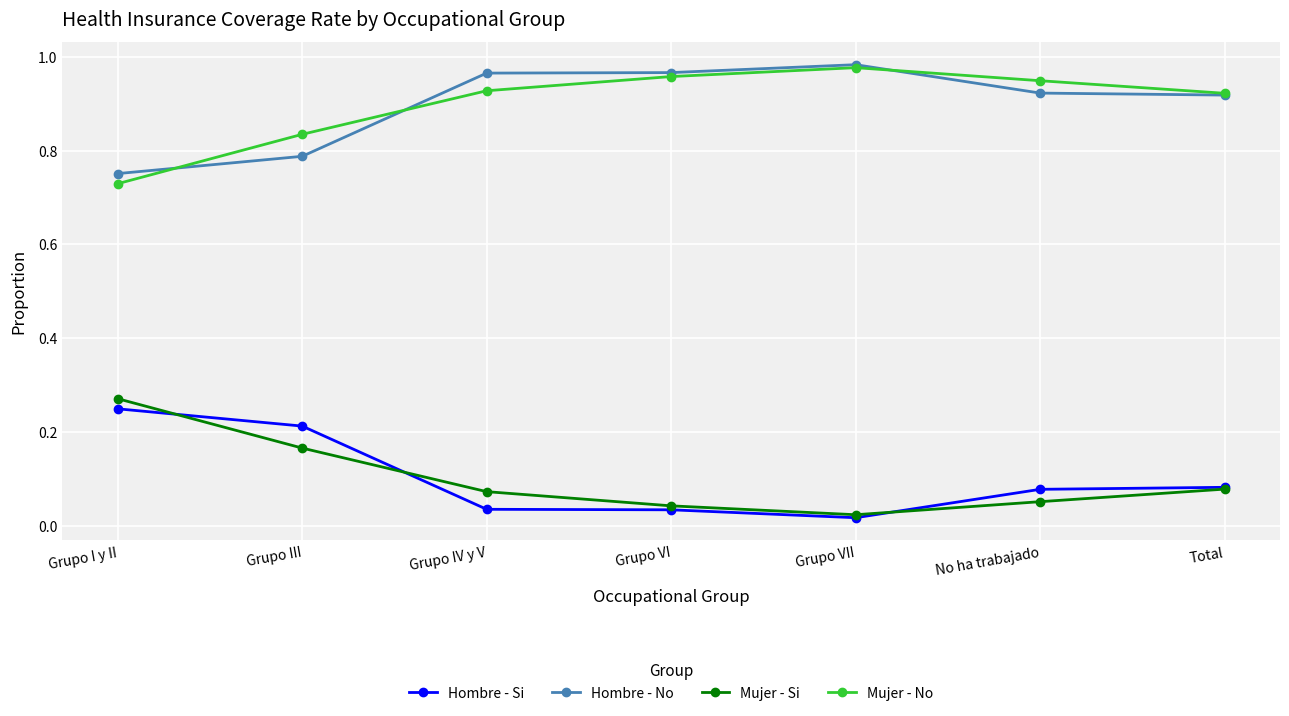

Does the chart have visible grid lines?

Yes